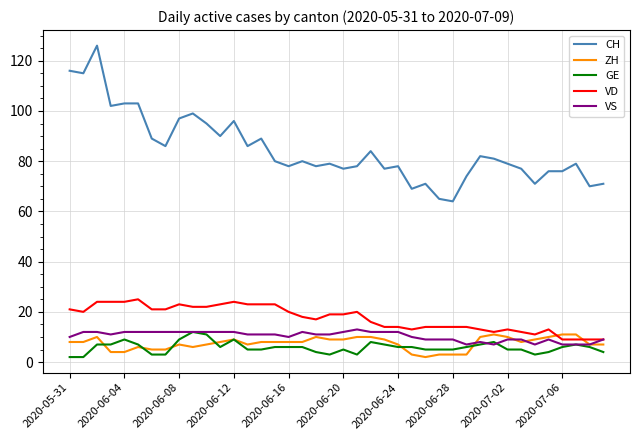

True or false: VD and GE intersect in this chart.

False